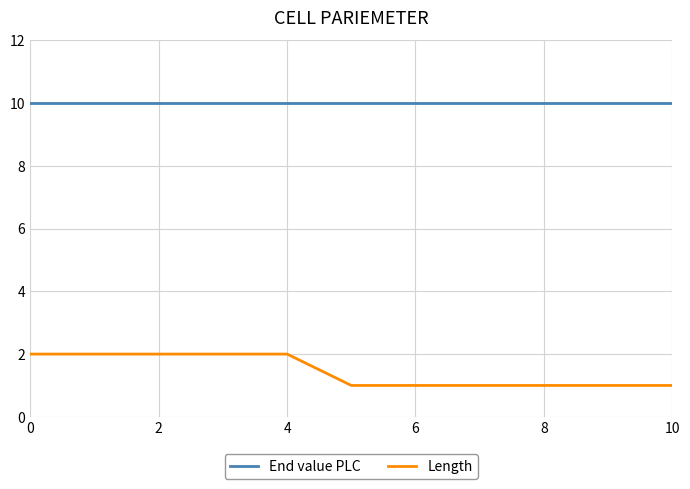

What is the maximum value shown in the chart?

10